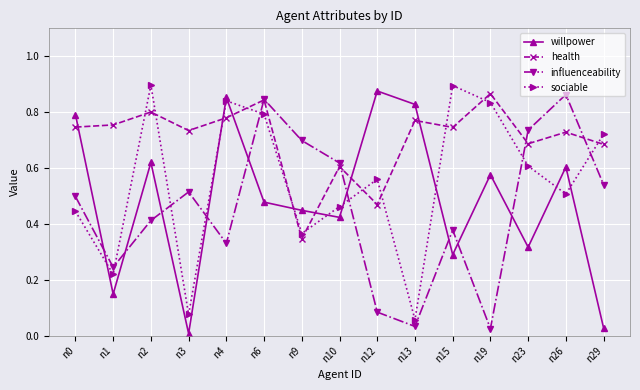

At which label does willpower reach its peak?

n12